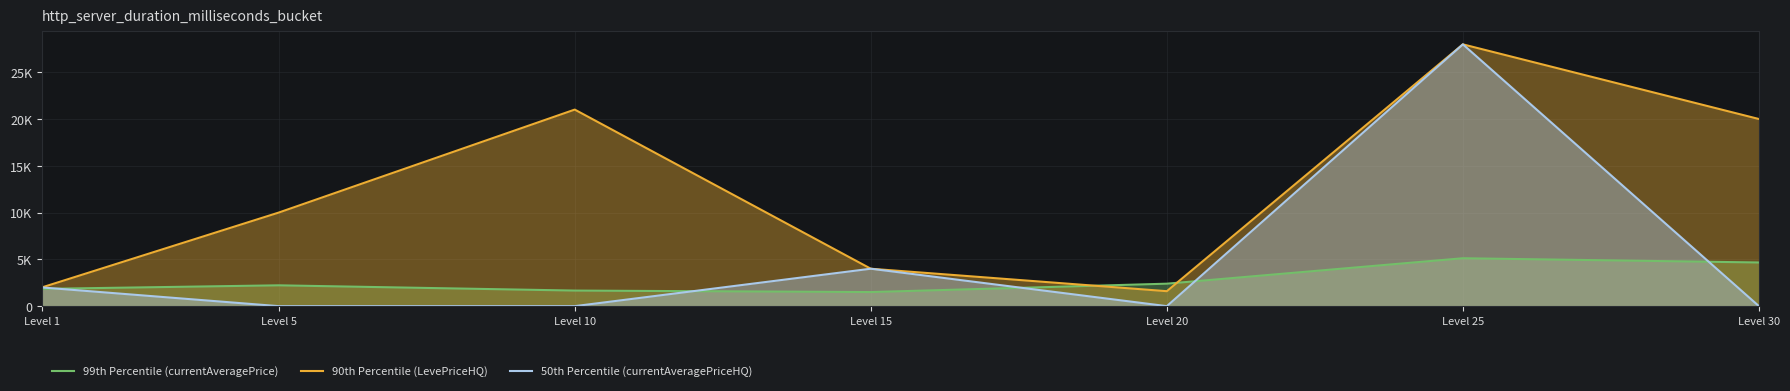

What is the value of the 90th Percentile (LevePriceHQ) point at the 4th from the left?

4000.0